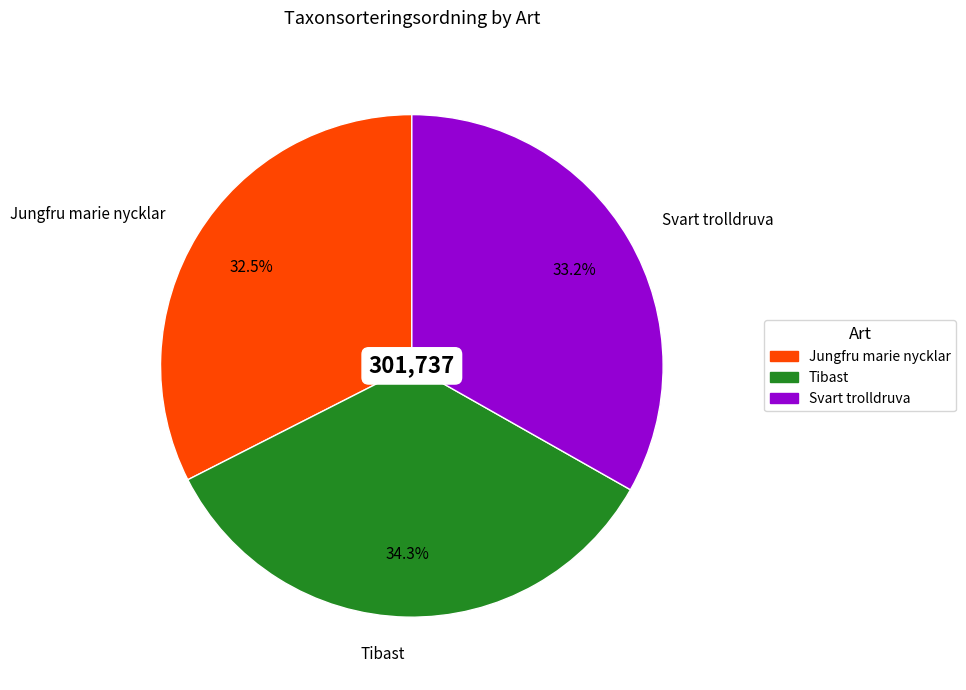

To the nearest percent, what percentage of the pie is Svart trolldruva?

33%